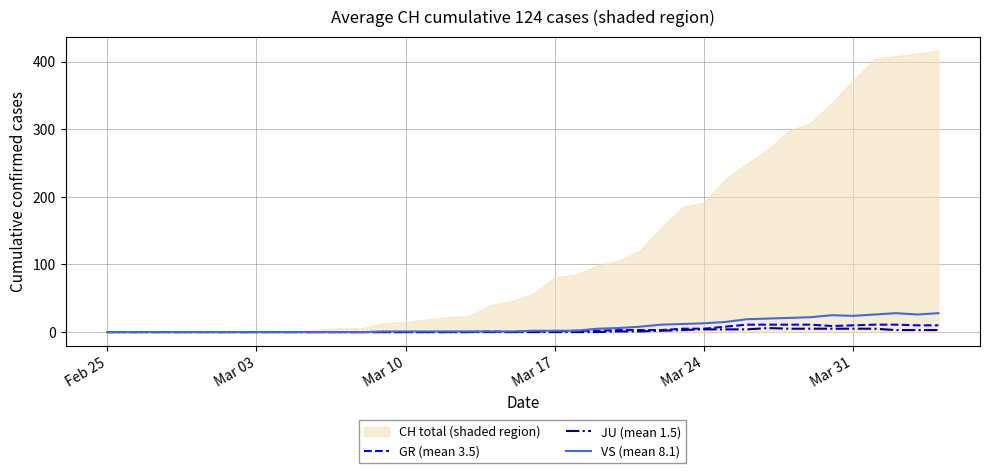

How many lines are shown in the chart?

3